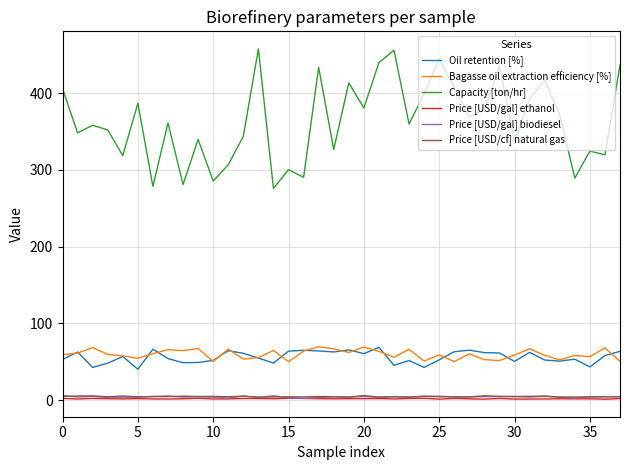

Which series has the largest total across all categories?

Capacity [ton/hr]